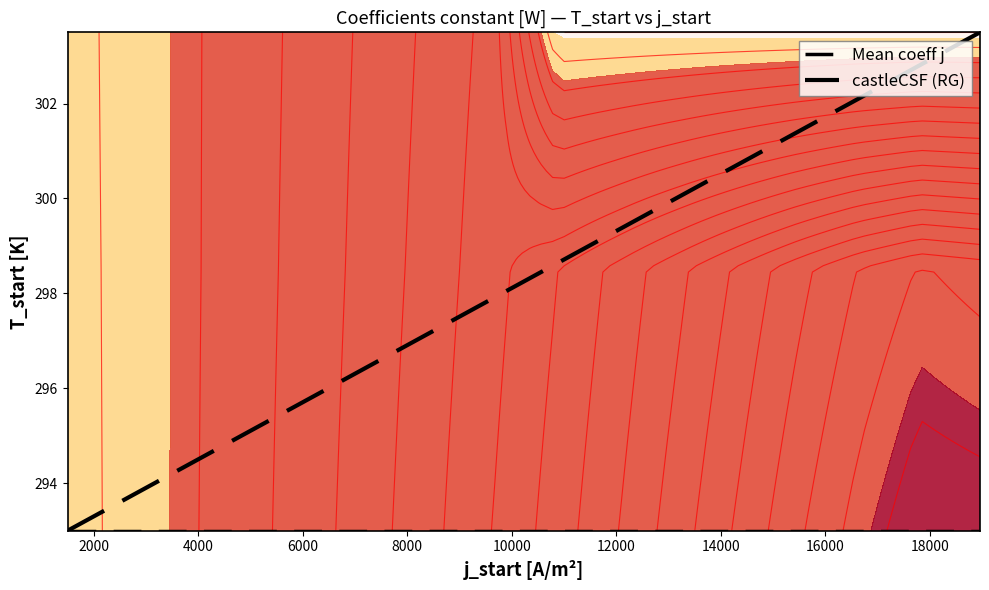

True or false: Mean coeff j has a value of 405.0 at 12000.

False